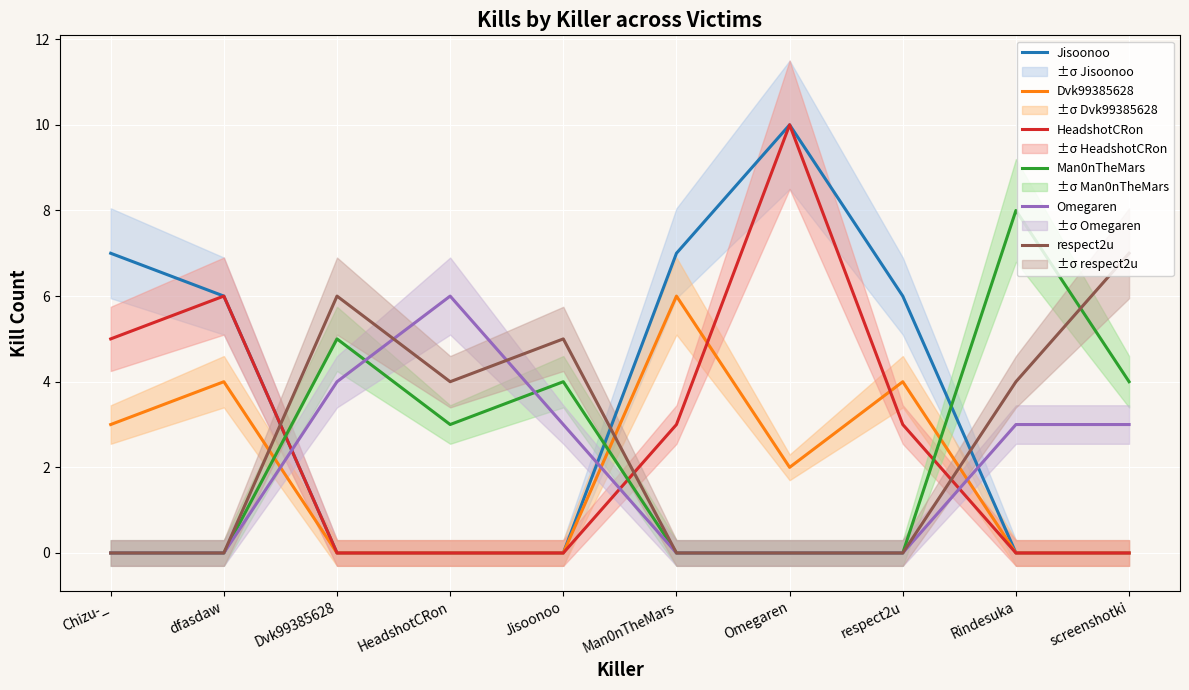

Which category has the lowest value in the Omegaren series?

Chizu-_